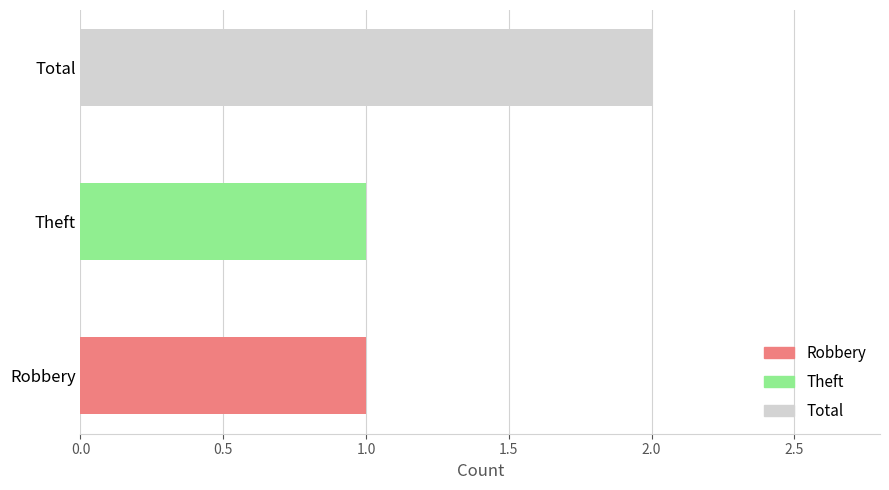

Approximately how many times larger is the value at Robbery compared to Theft?

1.0